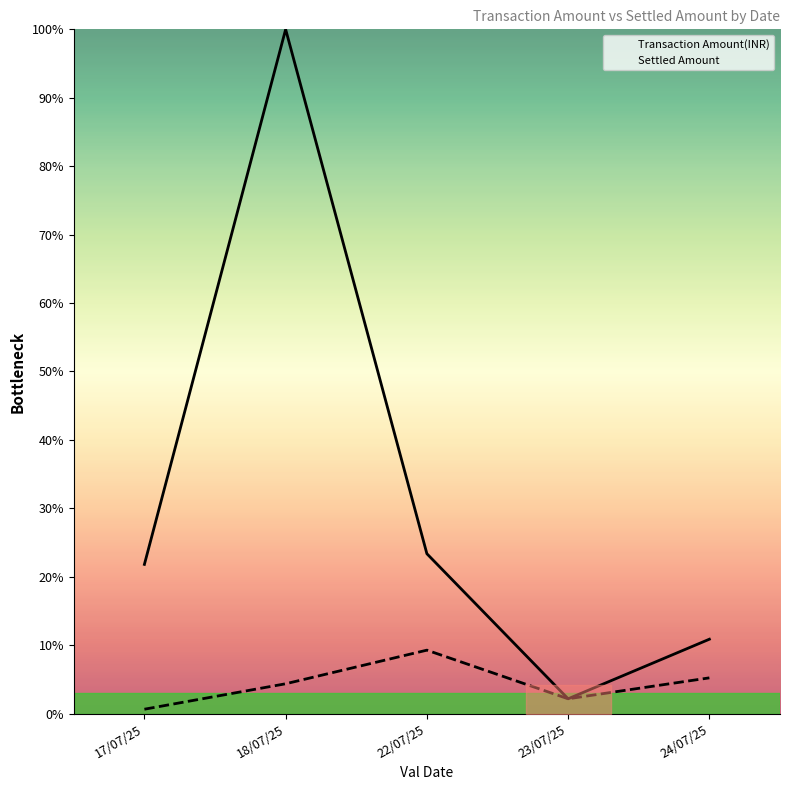

What are all the series names shown in the legend?

Transaction Amount(INR), Settled Amount